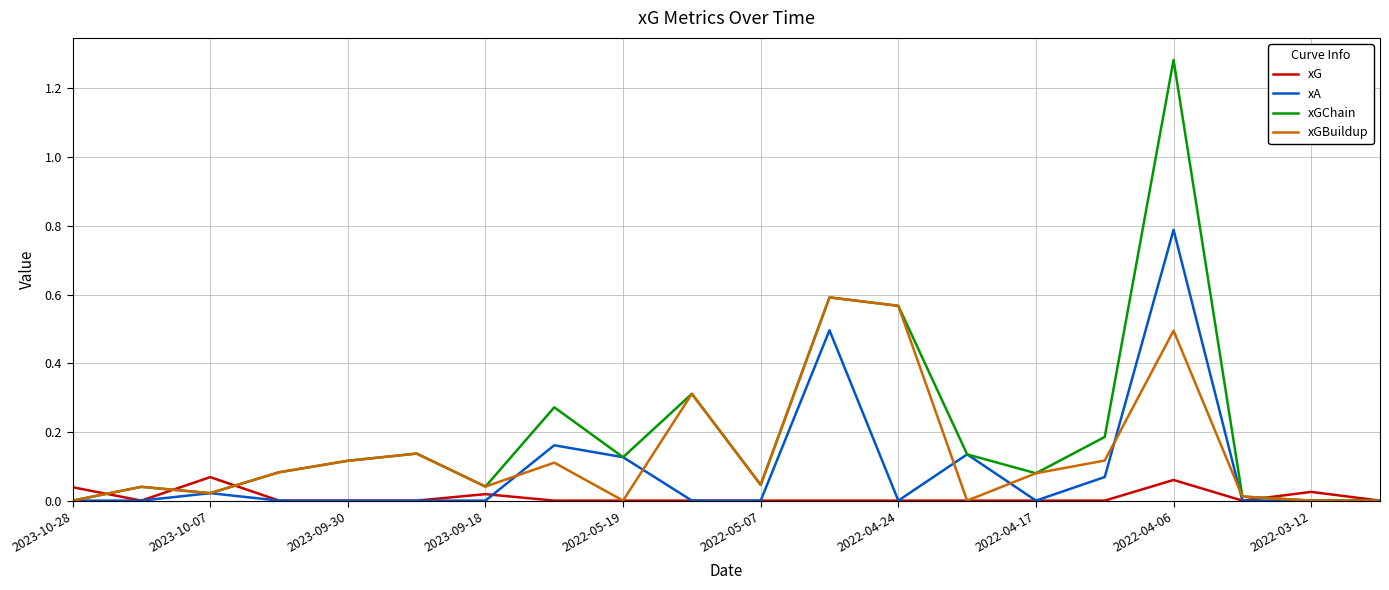

Which series has the largest total across all categories?

xGChain